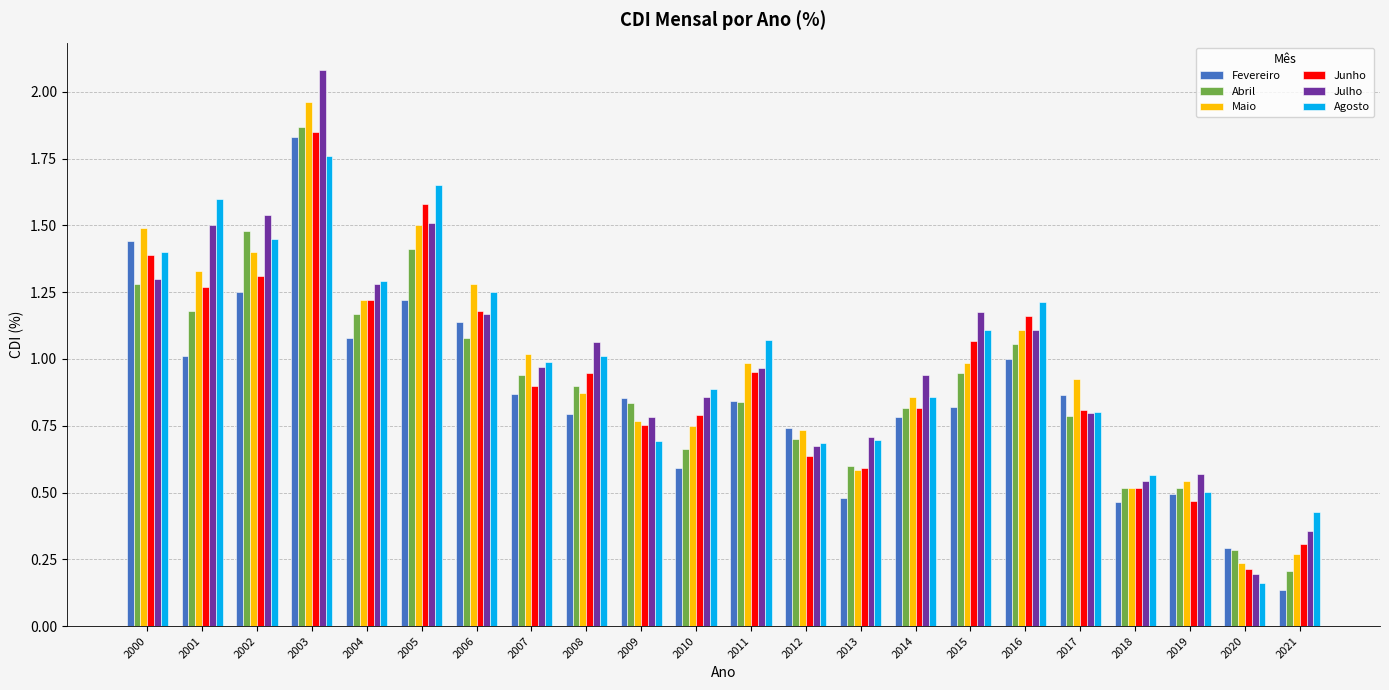

What is the sum of all Fevereiro values?

19.0